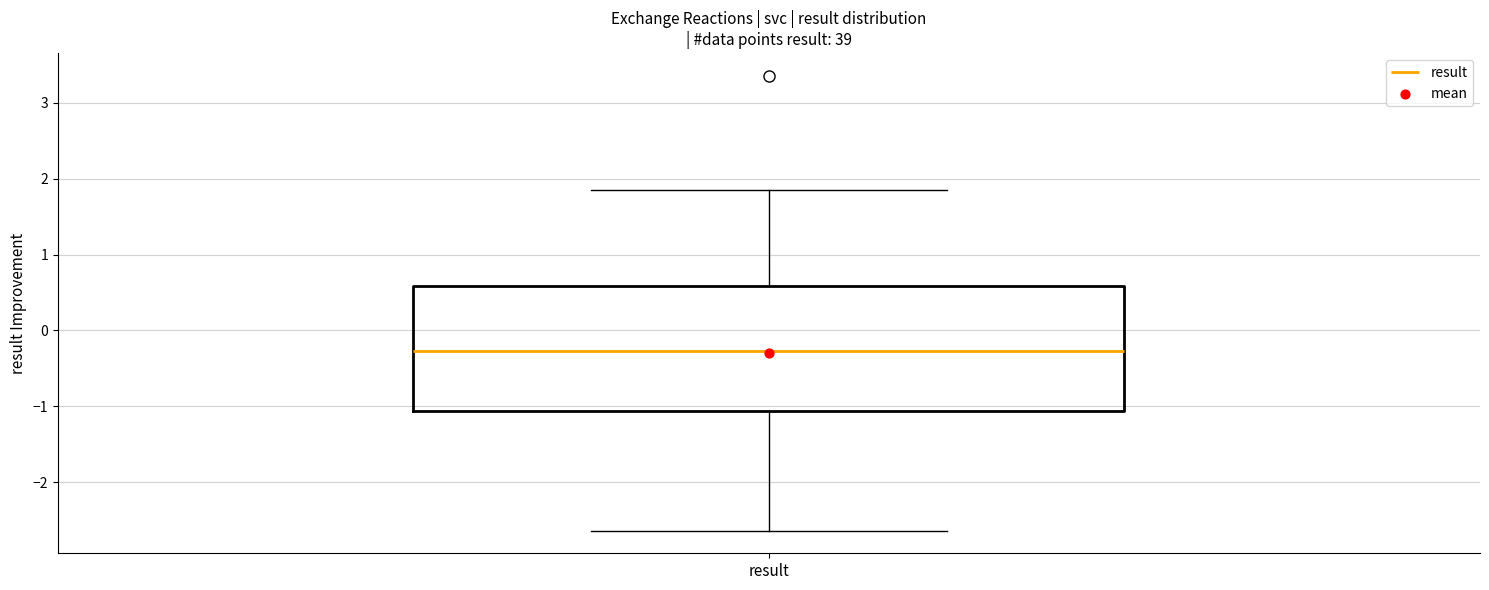

Where does the lower whisker of the box for result end on the y-axis? The values are not printed on the chart, so give them approximately, as read against the axis.

-2.6